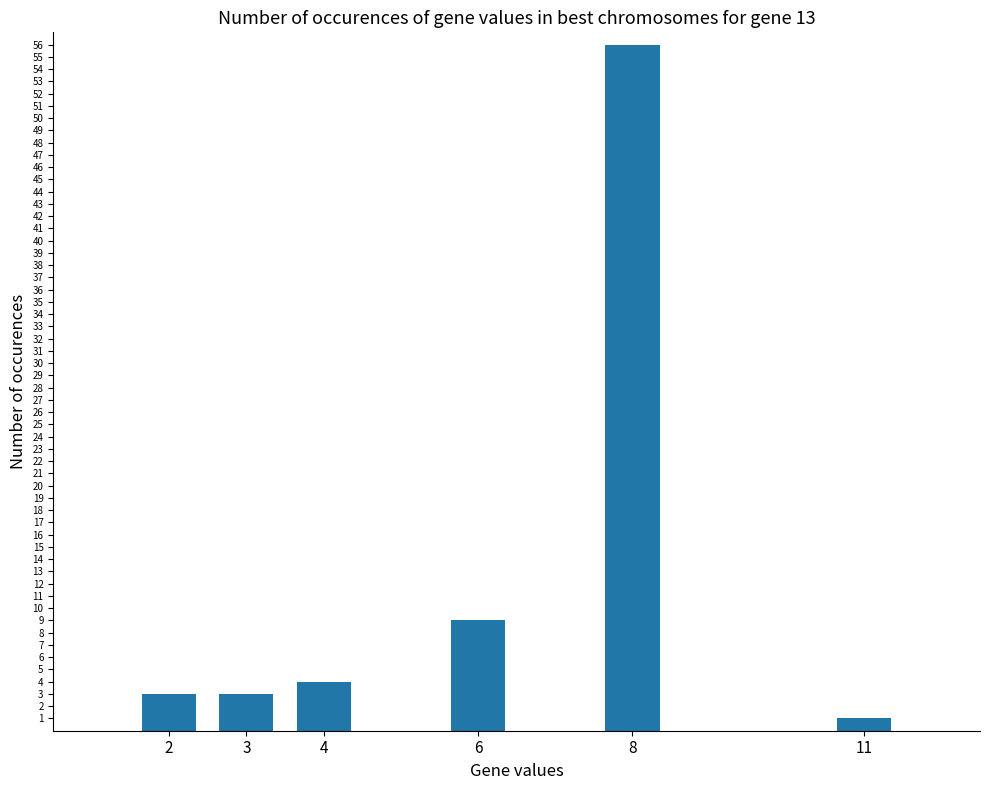

At which category does the chart reach its peak across all series?

8